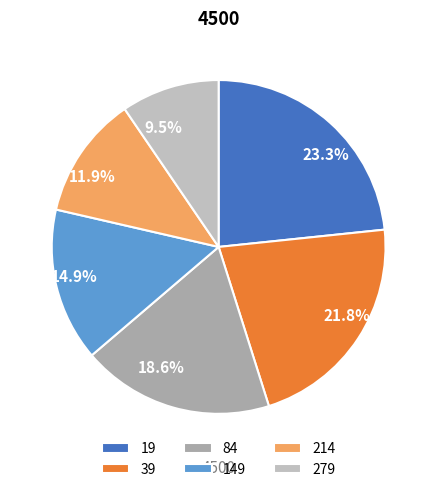

Rank the categories by value from highest to lowest.

19, 39, 84, 149, 214, 279